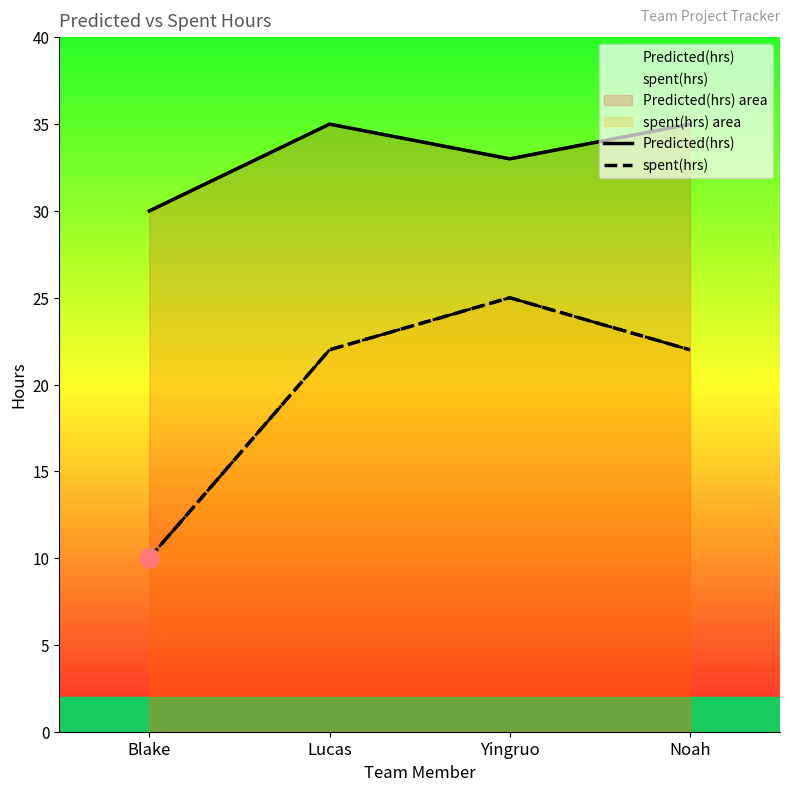

What is the label of the 1st point from the left?

Blake